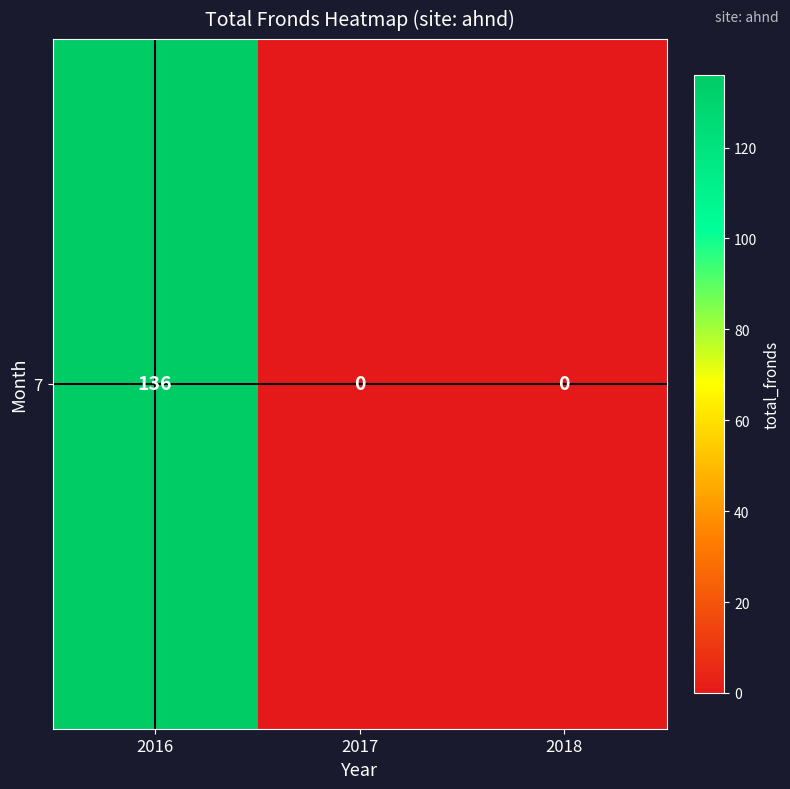

The chart shows a value of 0 at 2018. True or false?

True